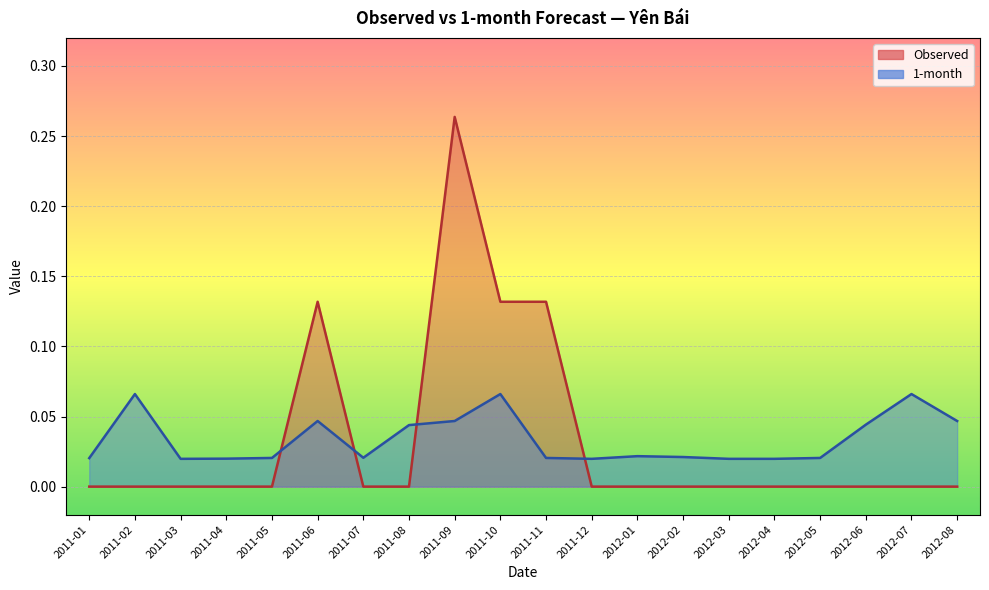

What is the difference between the second highest and minimum values in the Observed series?

0.1